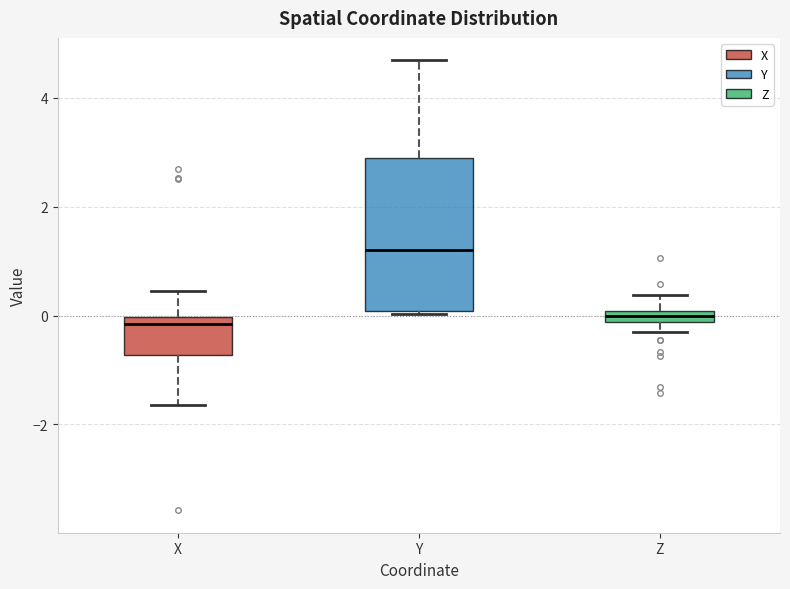

Where is the upper edge of the box for X on the y-axis? The values are not printed on the chart, so give them approximately, as read against the axis.

0.0